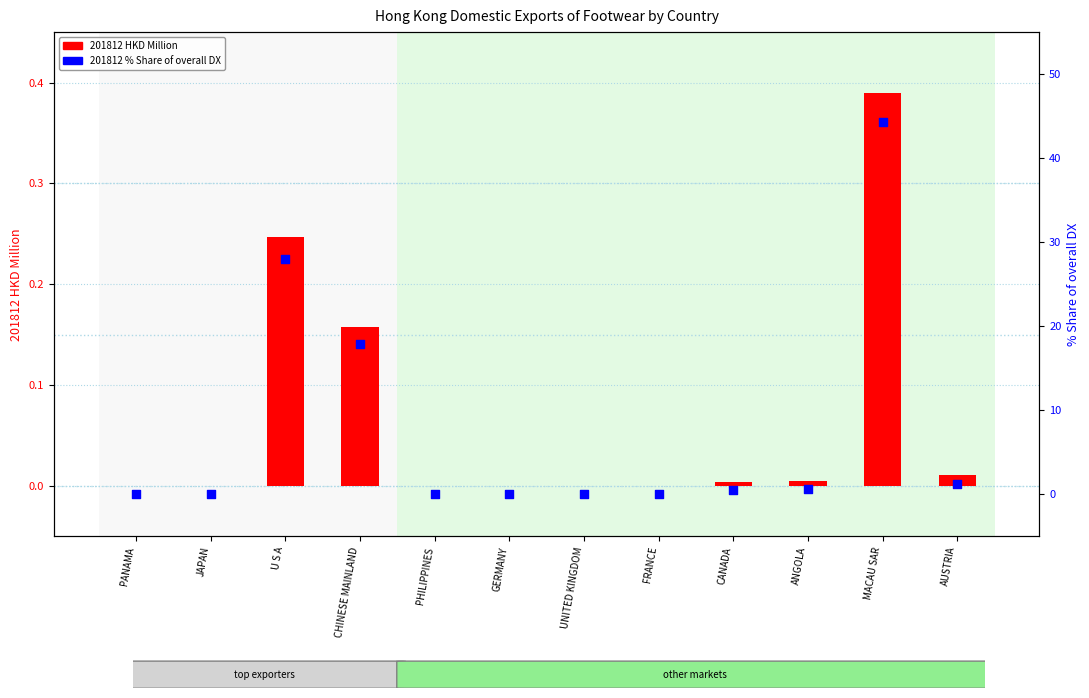

What are all the series names shown in the legend?

201812 HKD Million, 201812 % Share of overall DX